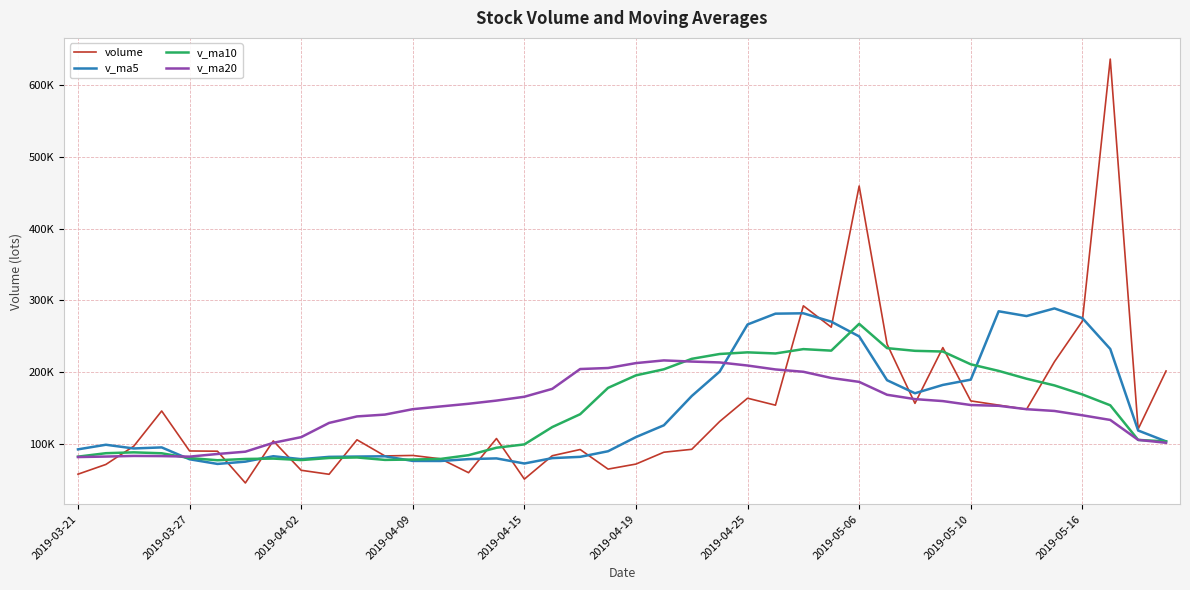

Does the chart display data point markers on the line(s)?

No